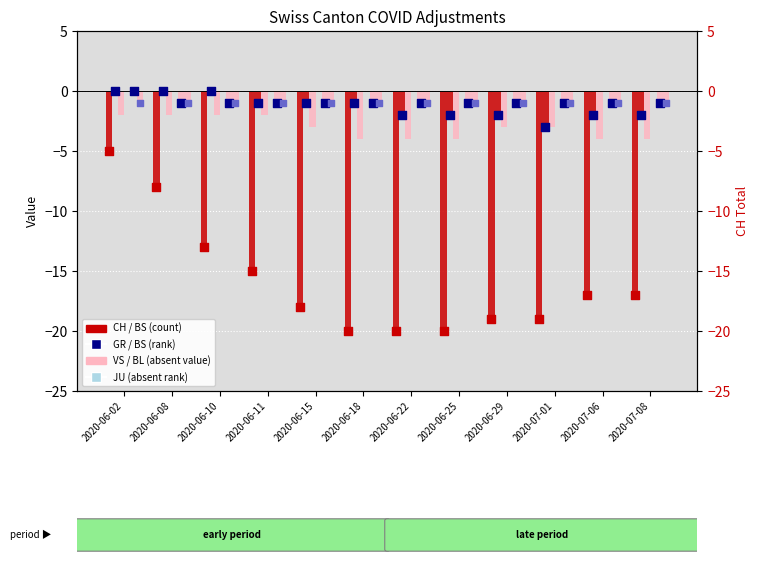

At how many categories does at least one series exceed -9?

12